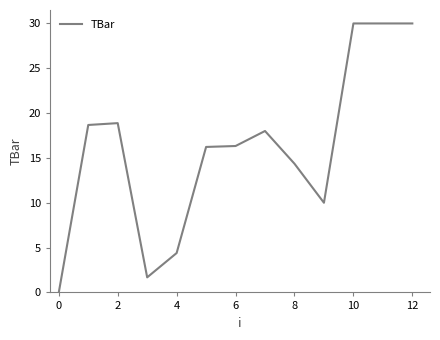

What is the greatest value displayed?

30.0